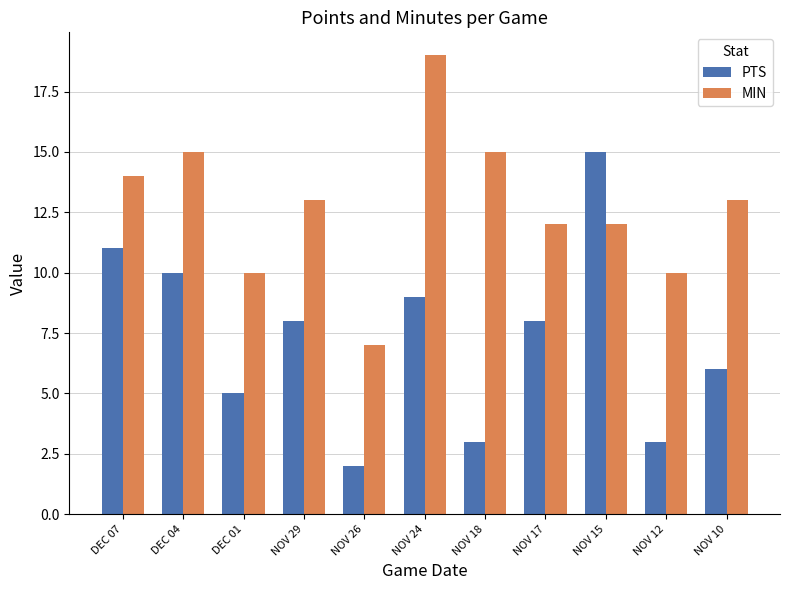

At which label does PTS first exceed 8?

DEC 07